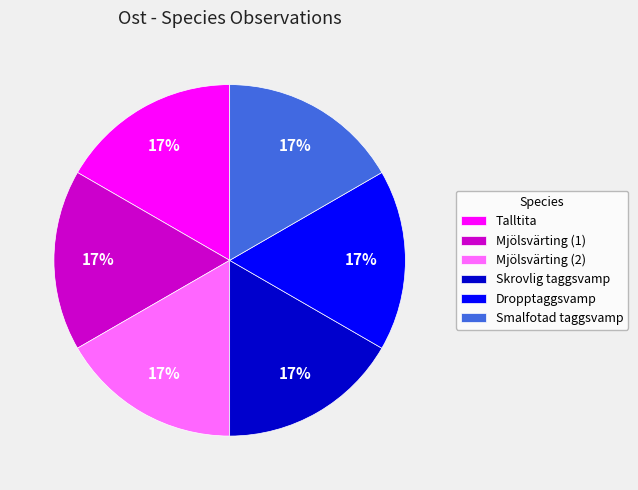

To the nearest percent, what is the average slice percentage?

17%